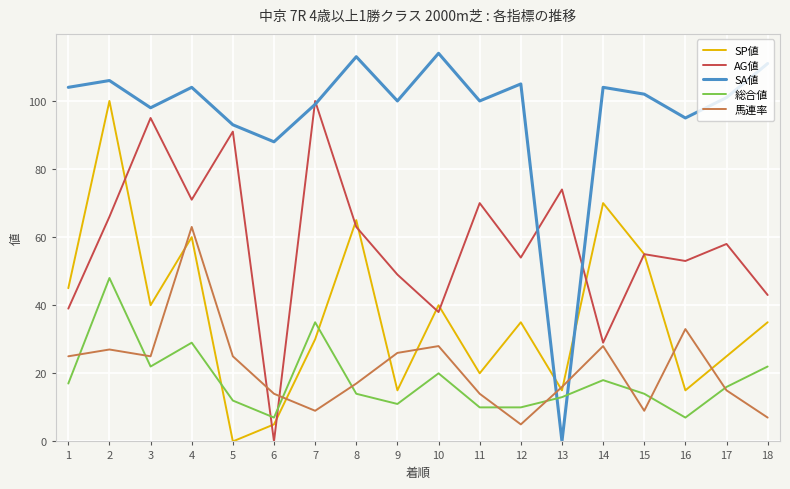

Where do 総合値 and AG値 first cross each other?

5 and 6